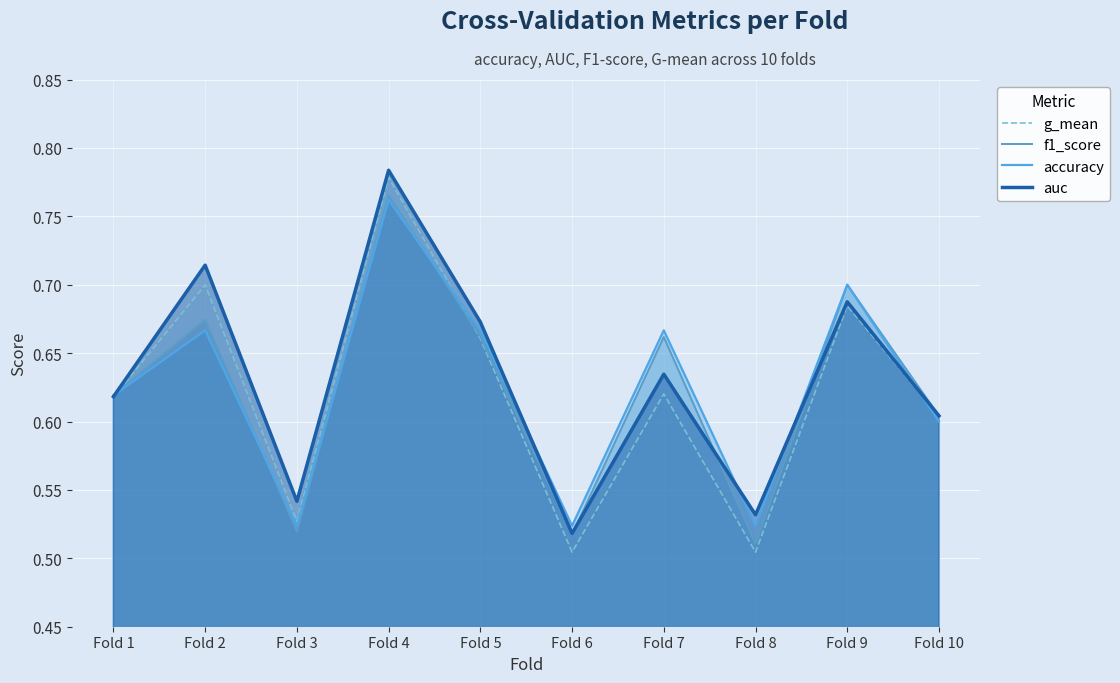

What is the total value across all series at Fold 1?

2.5